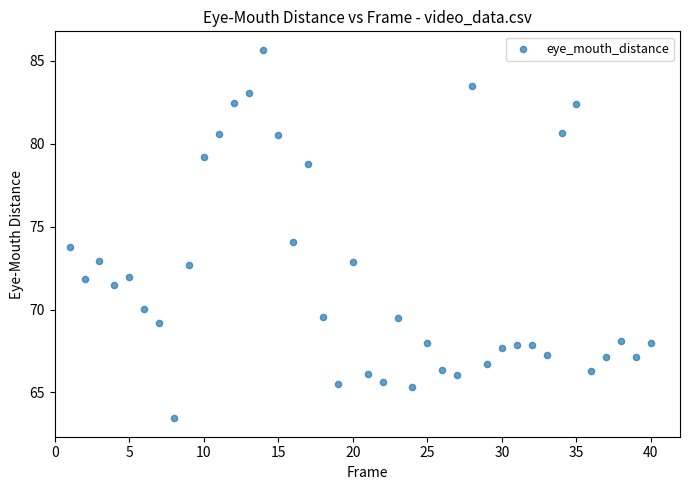

What is the range of X values (max minus min)?

39.0